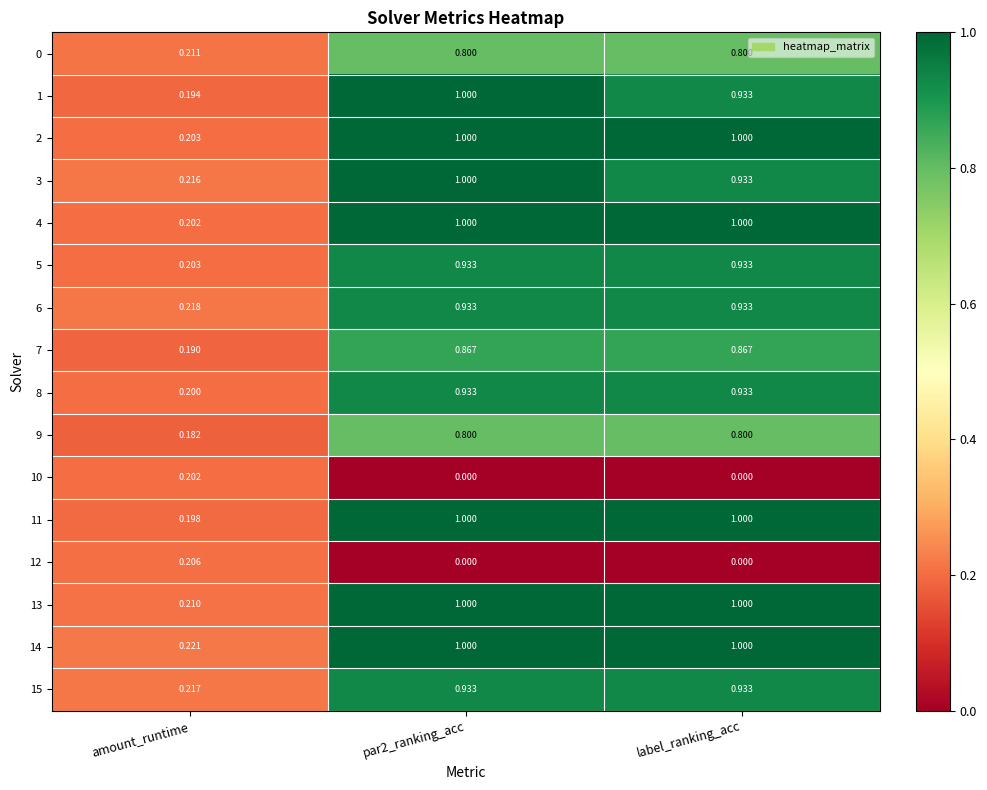

Is the value of 11 at label_ranking_acc greater than the value of 15 at par2_ranking_acc?

Yes